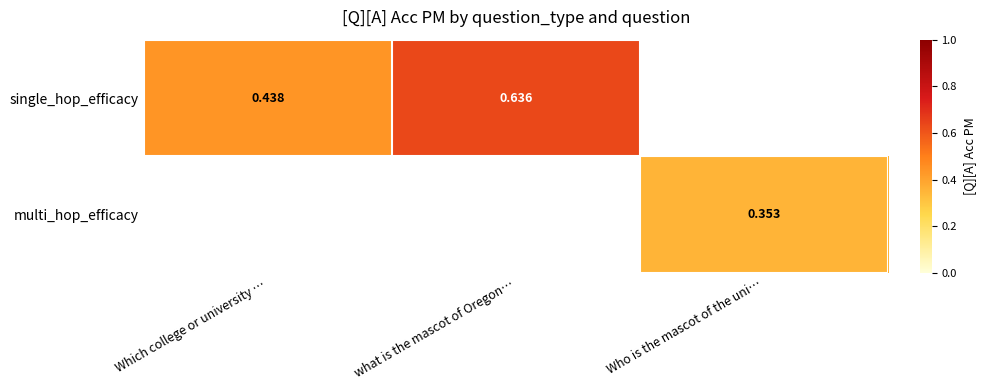

Which label corresponds to the largest value in the chart?

what is the mascot of Oregon…